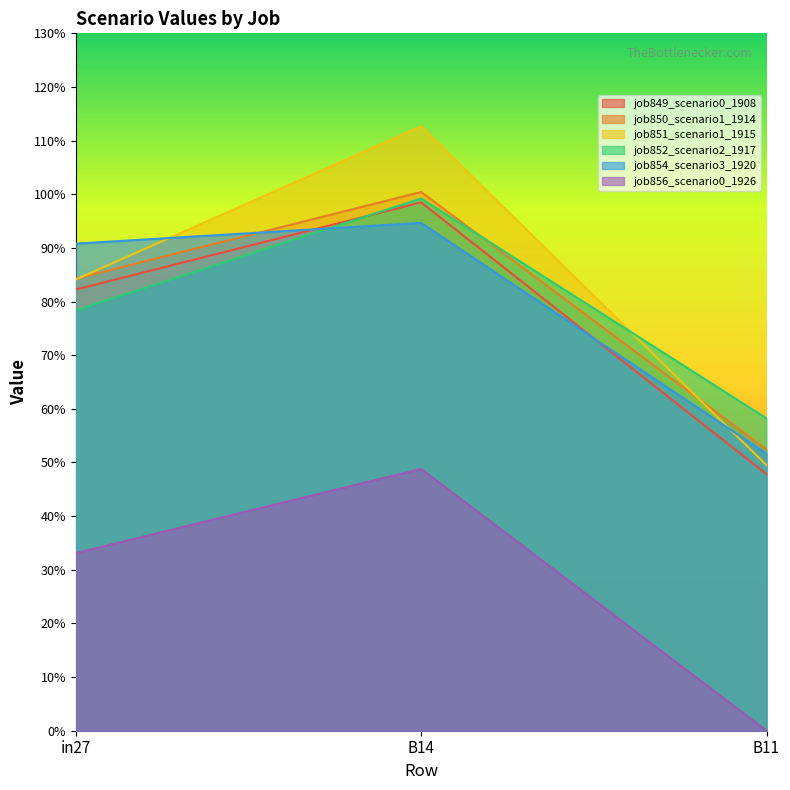

How many lines are shown in the chart?

6